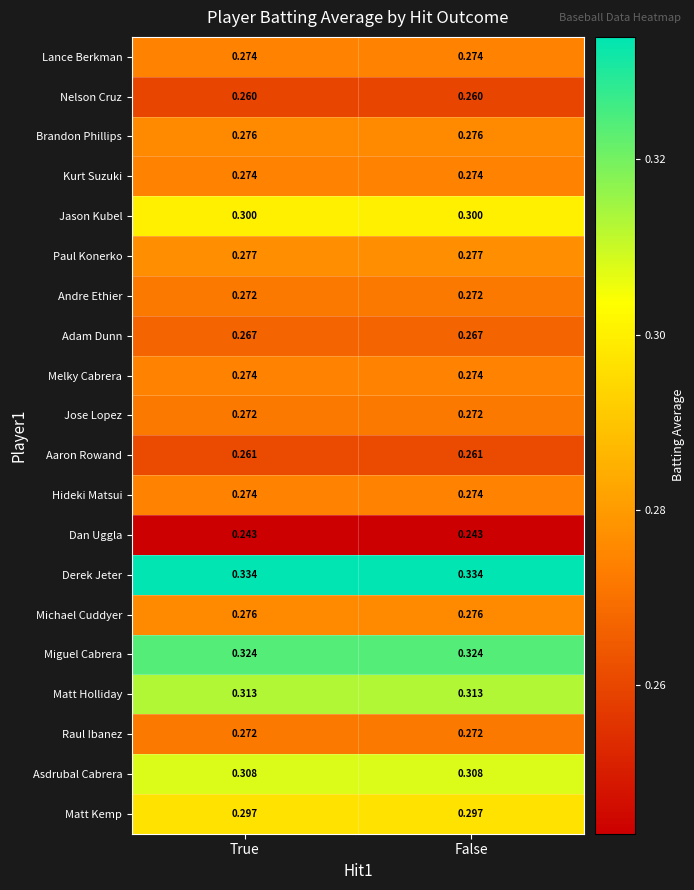

Is the value of Michael Cuddyer at True greater than the value of Melky Cabrera at True?

Yes